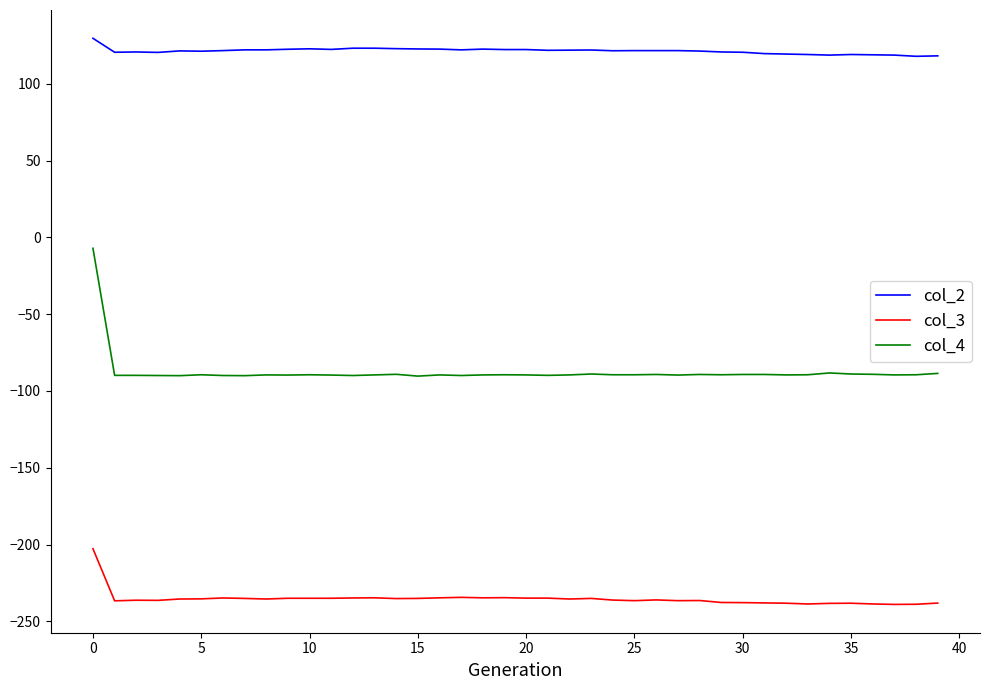

Which series has the widest spread of values?

col_4